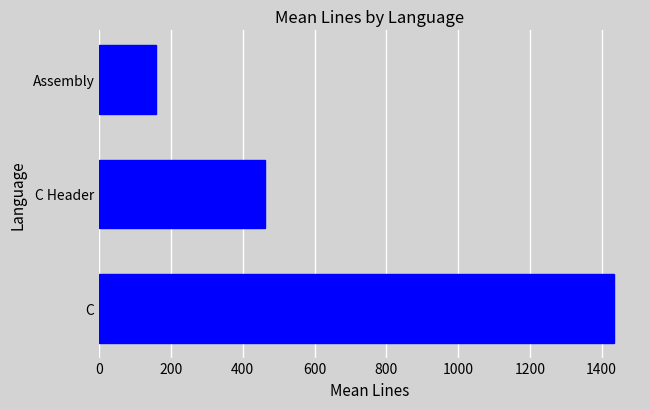

What is the sum of all values?

2057.2